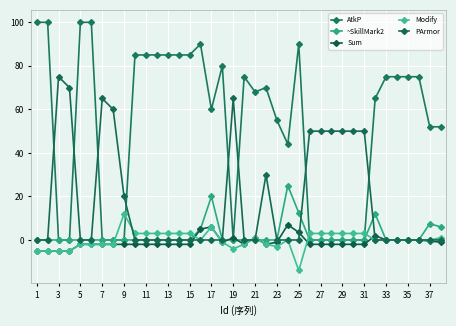

How many lines are shown in the chart?

5